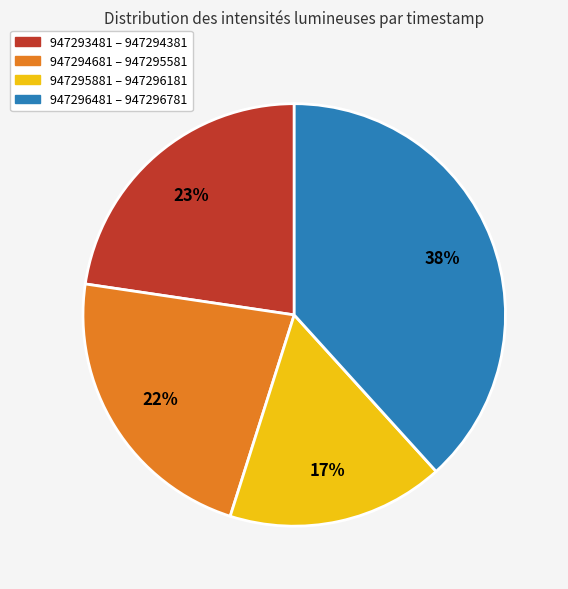

Is there any slice that represents more than half of the pie?

No